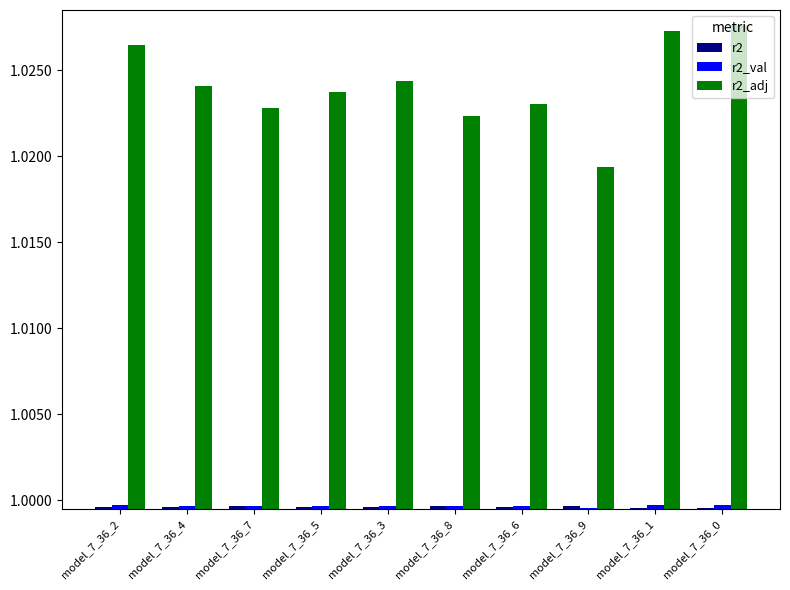

What is the total value across all series at model_7_36_4?

3.0